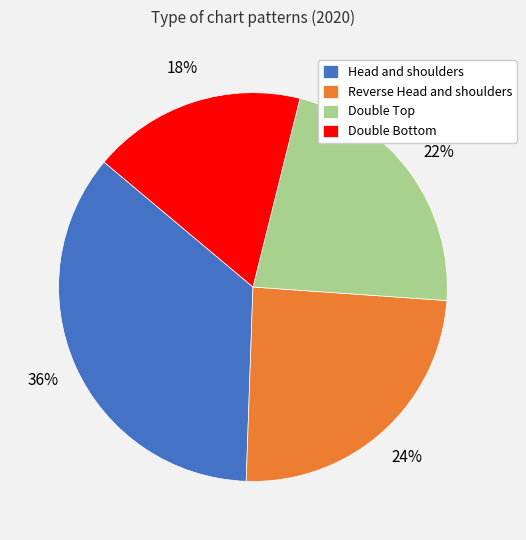

Is the sum of Head and shoulders and Reverse Head and shoulders greater than half?

Yes